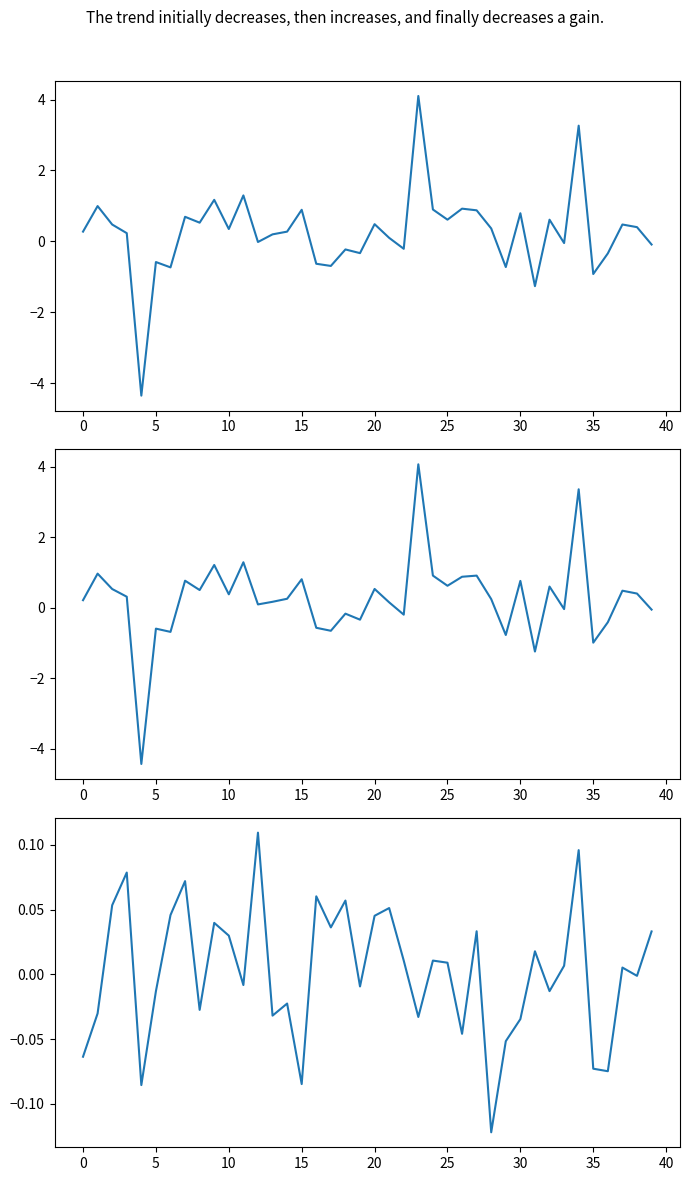

List the series in order of their peak value, lowest first.

average_female-male, context_average_female, context_average_male